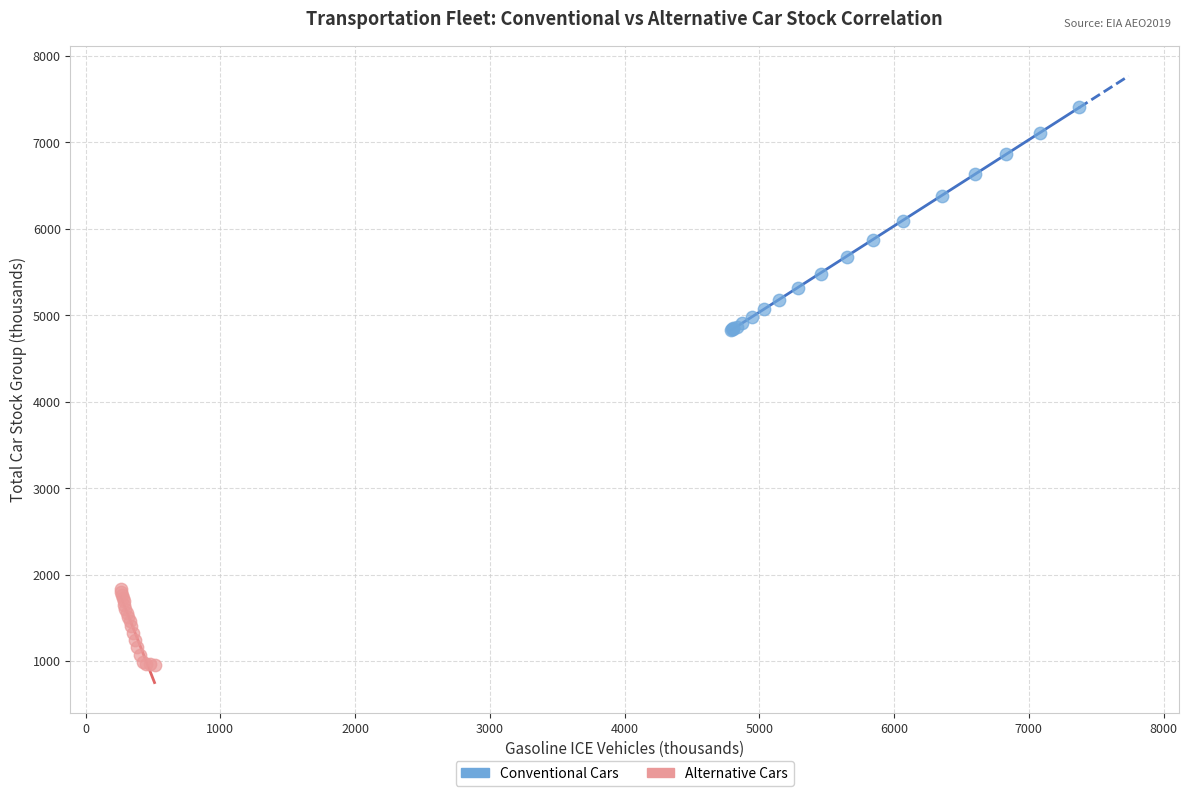

Which series contains the lowest Y value?

Alternative Cars